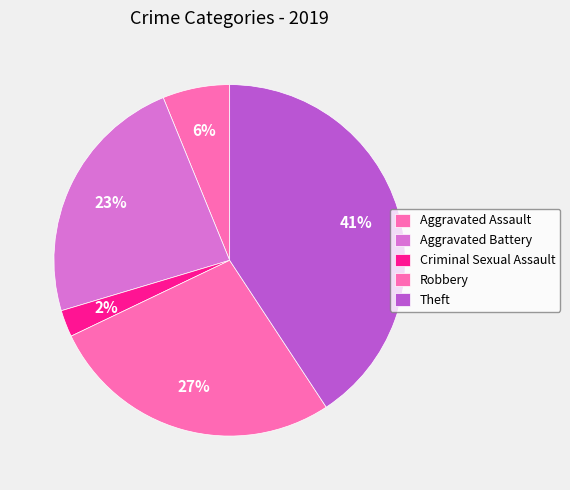

Rank the categories by value from highest to lowest.

Theft, Robbery, Aggravated Battery, Aggravated Assault, Criminal Sexual Assault